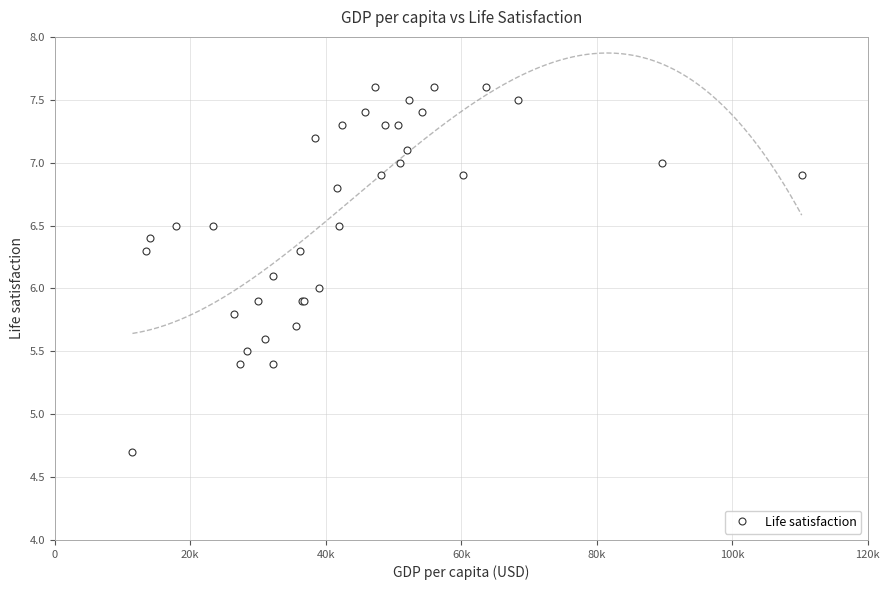

What is the value of the Life satisfaction point at the 16th from the left?

5.9